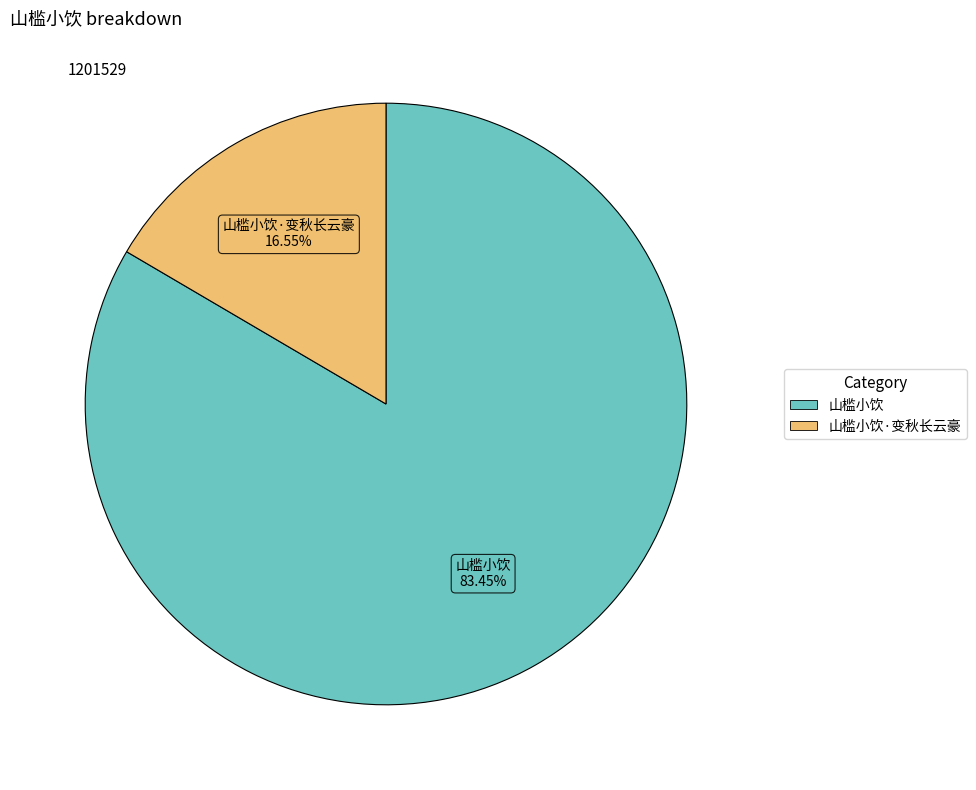

Does any single category account for the majority?

Yes